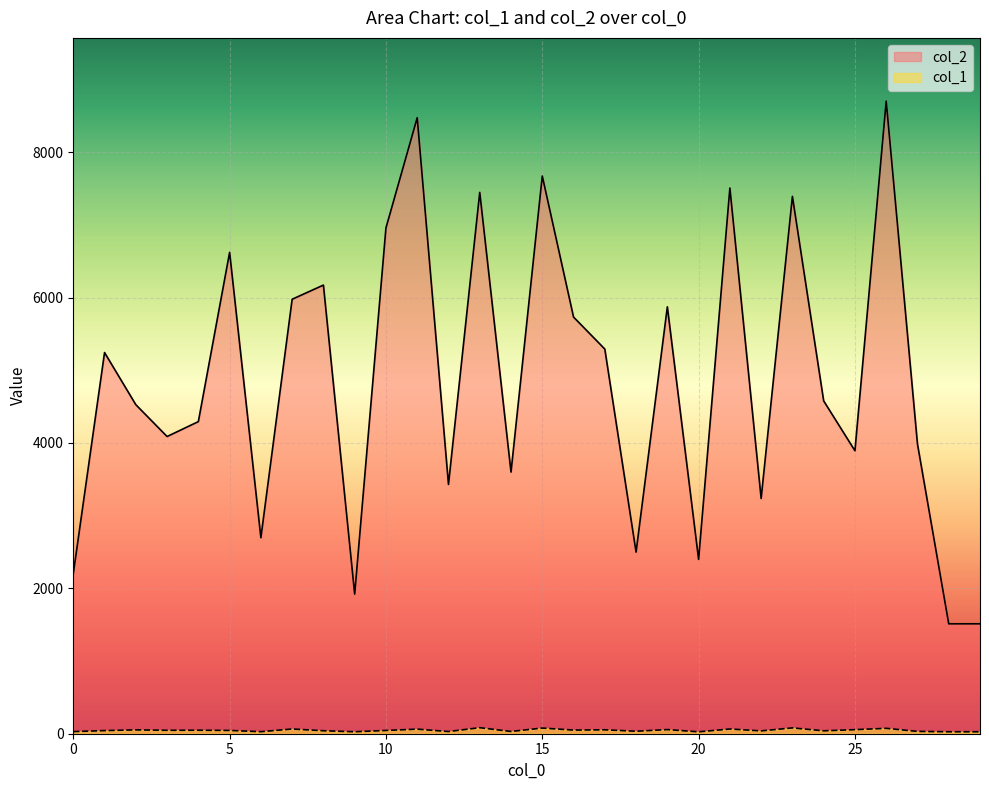

Which has a higher value, 29 or 5?

5